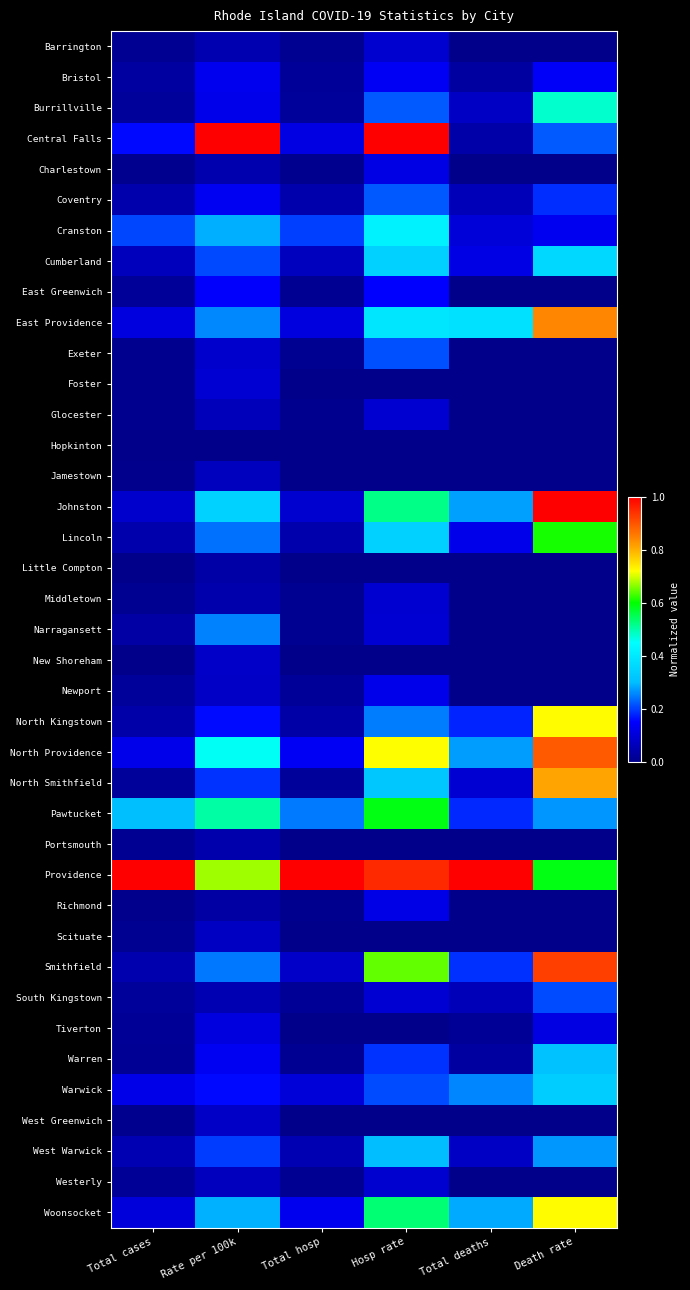

What is the total value across all series at Total deaths?

3.8